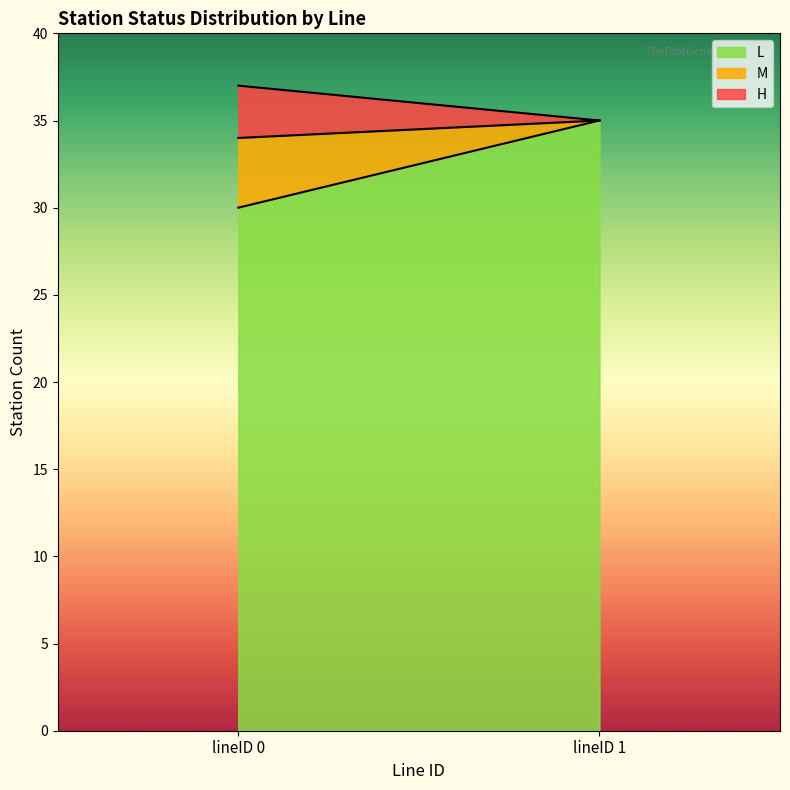

Which series has the largest total across all categories?

L count